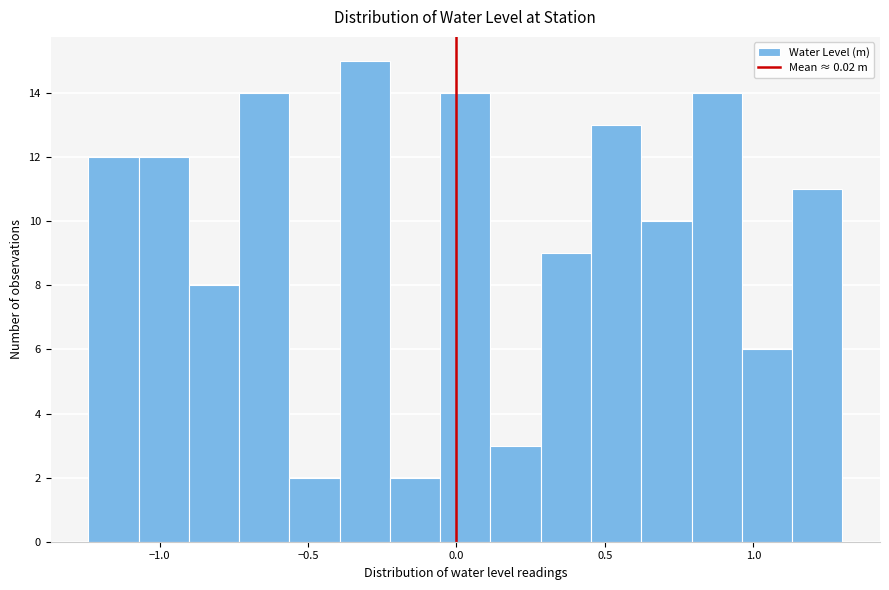

Around what value on the x-axis is the tallest bar? Give the approximate position of its centre, as read against the axis.

-0.30